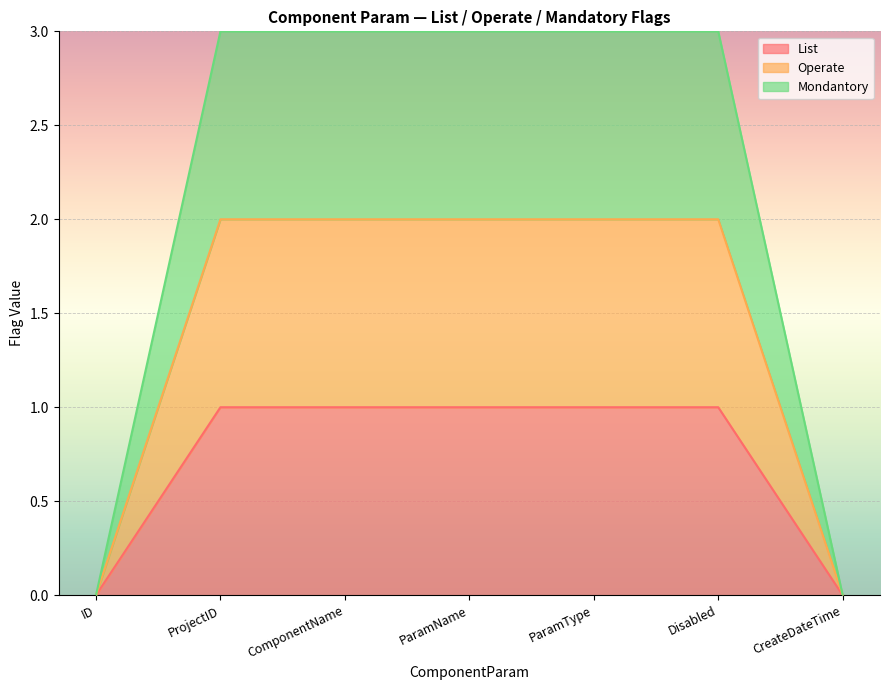

What is the total value across all series at ProjectID?

6